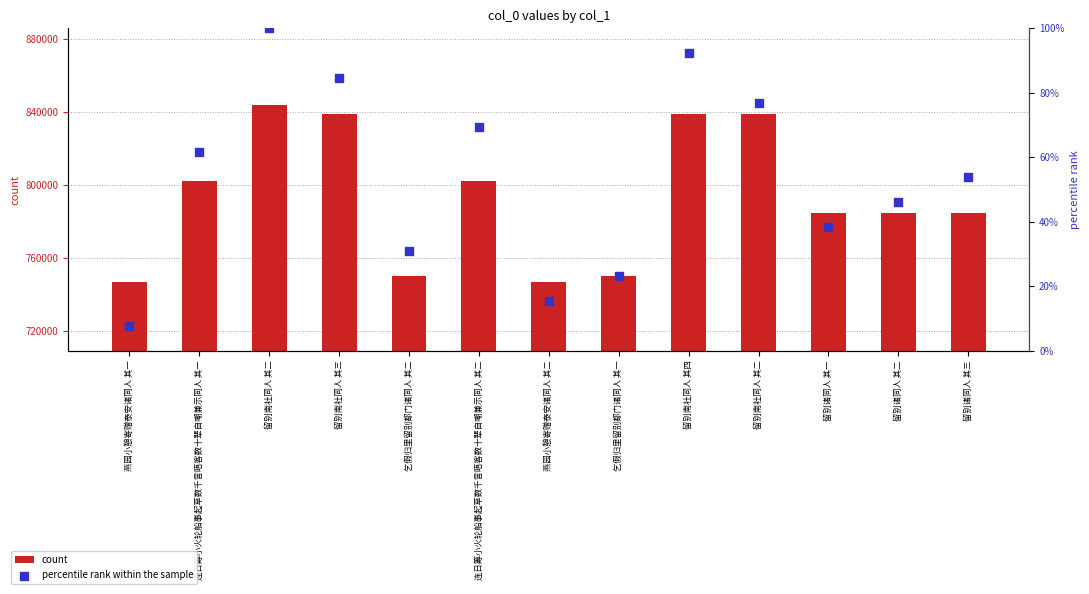

What are all the series names shown in the legend?

count, percentile rank within the sample